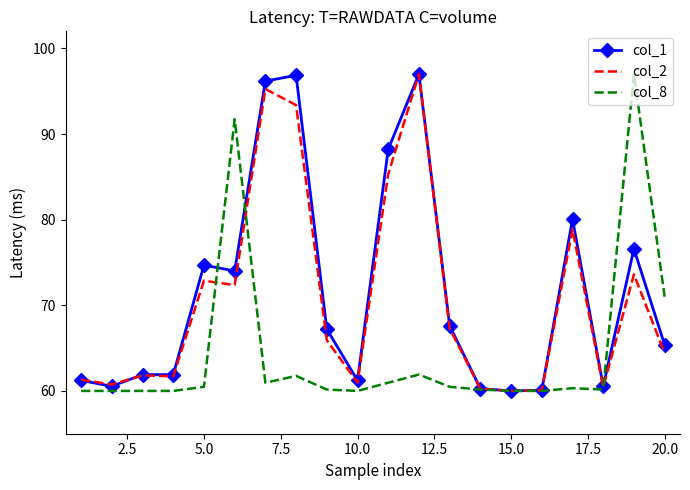

What is the lowest value of the col_1 series?

60.0